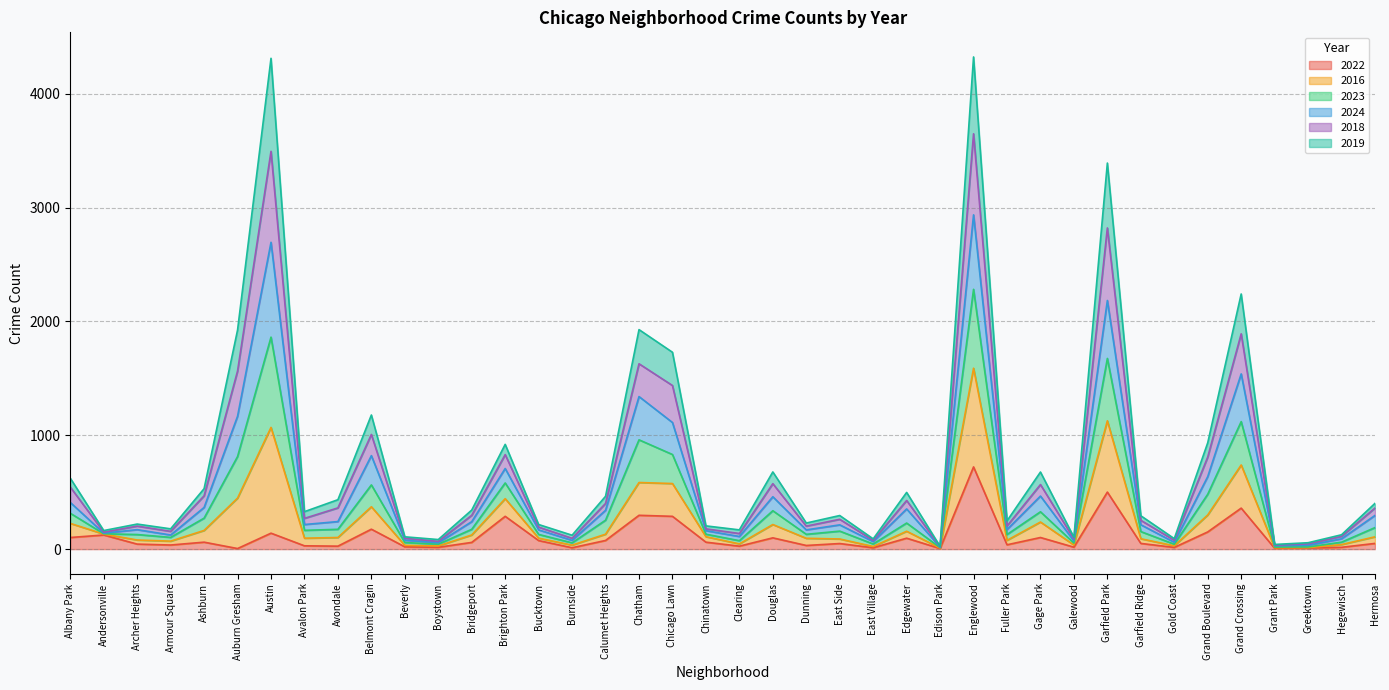

Where is the first local minimum for 2024?

Andersonville